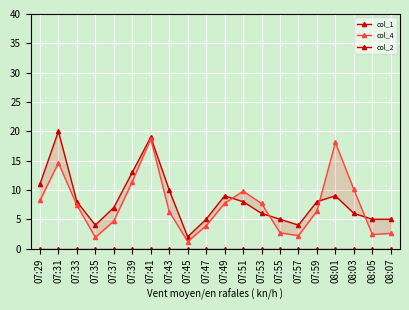

Which label corresponds to the smallest value in the chart?

07:29